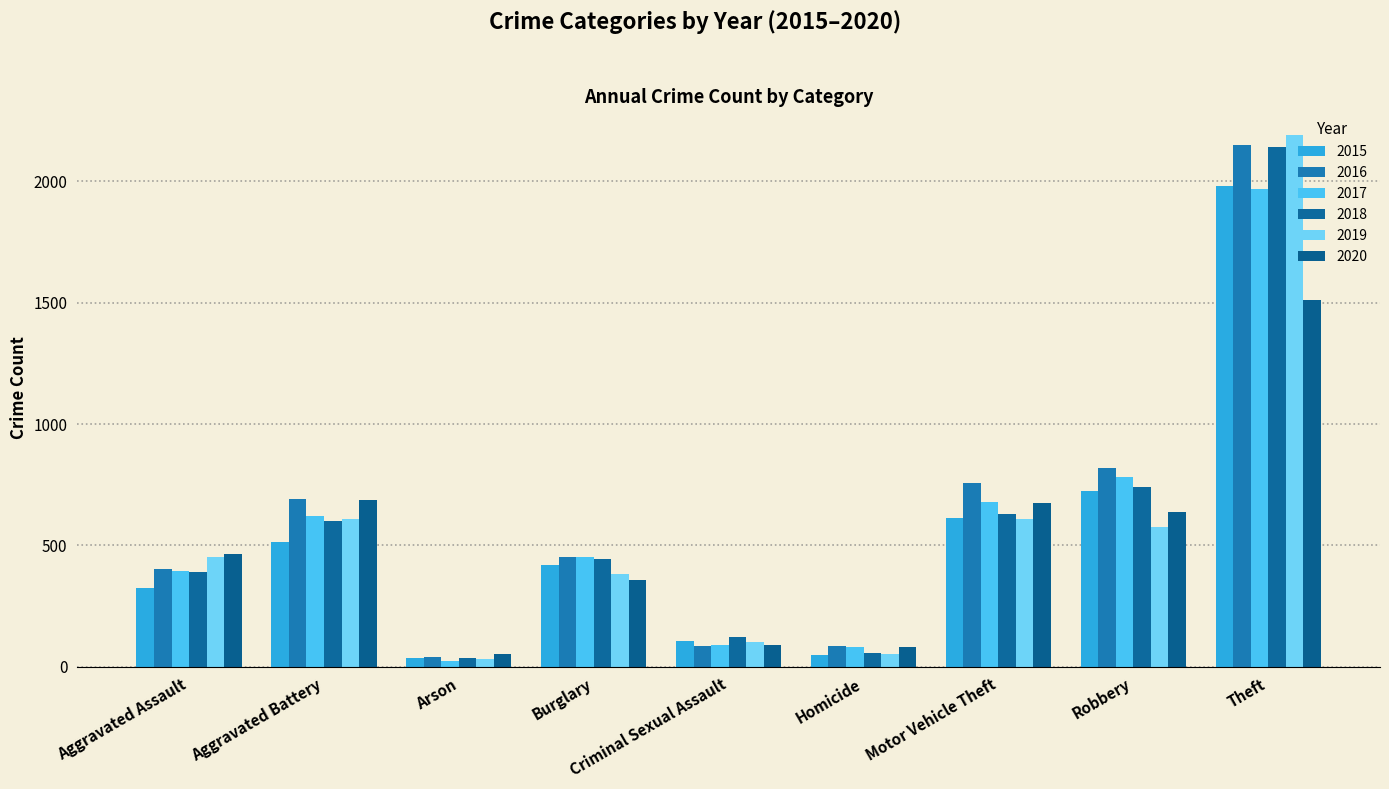

Count the number of data series in this chart.

6